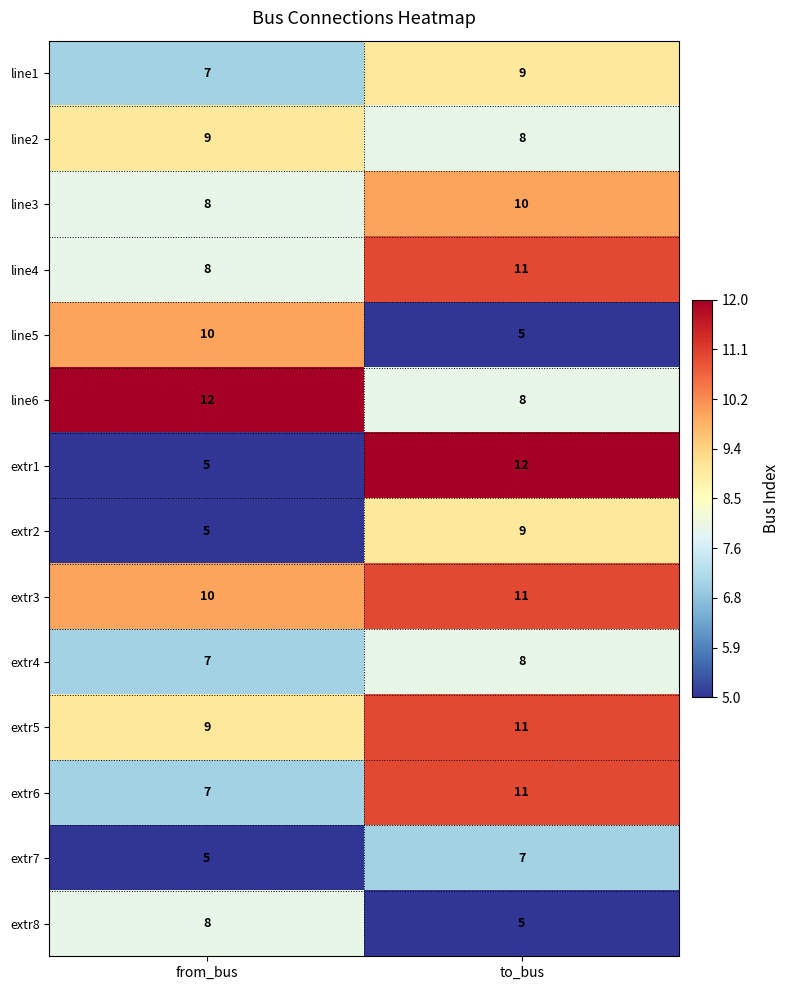

What is the total value across all series at to_bus?

125